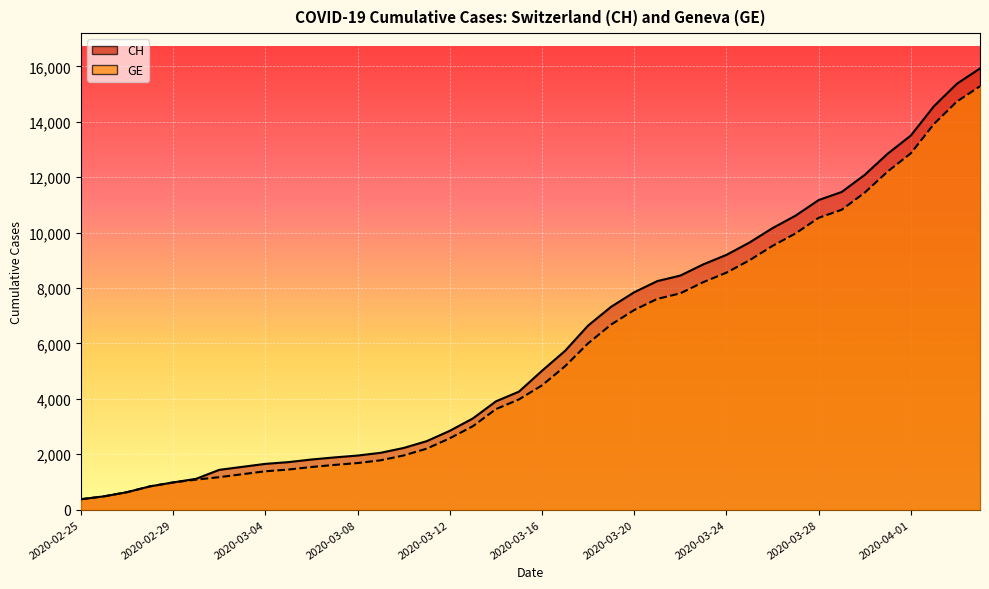

What is the spread (max minus min) of values at 2020-03-22?

642